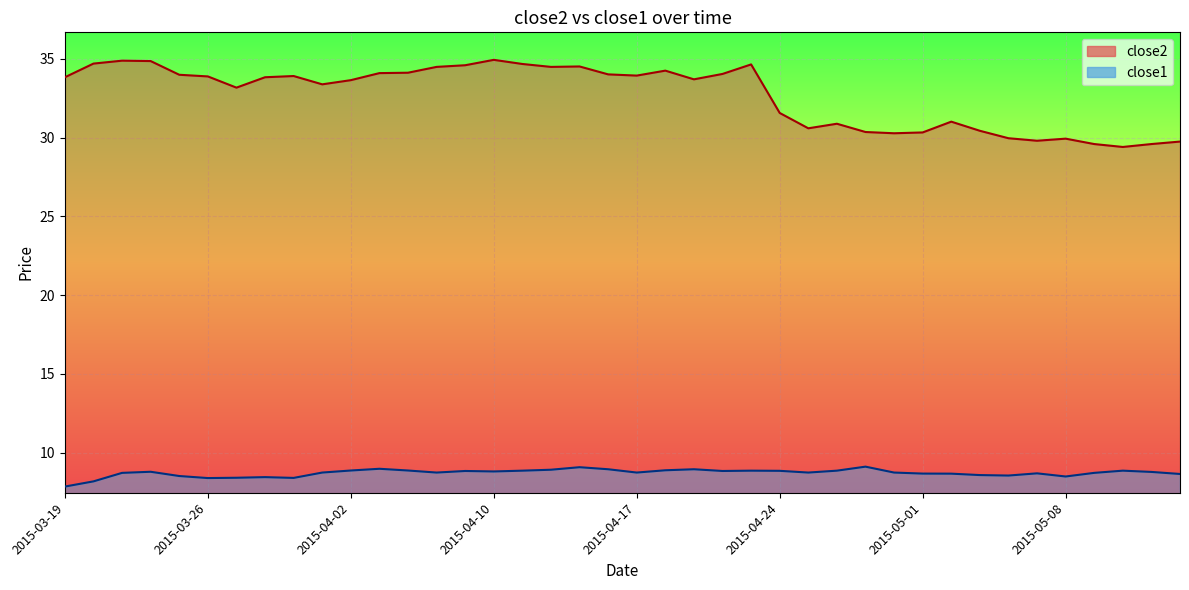

Is it true that close1 equals 8.5 at 2015-03-25?

True